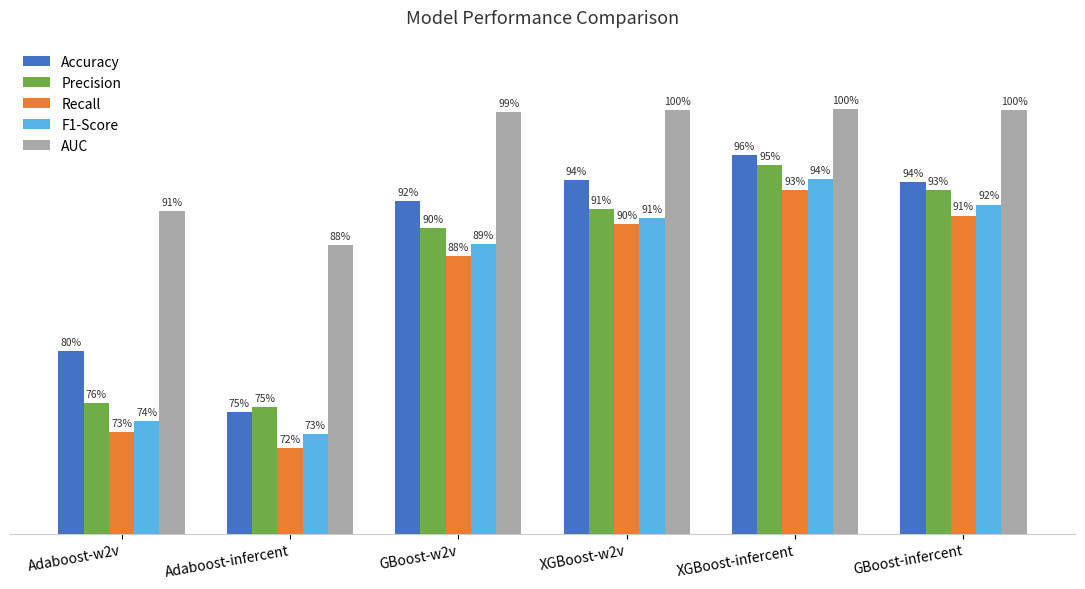

What is the difference between the second highest and minimum values in the Recall series?

0.2